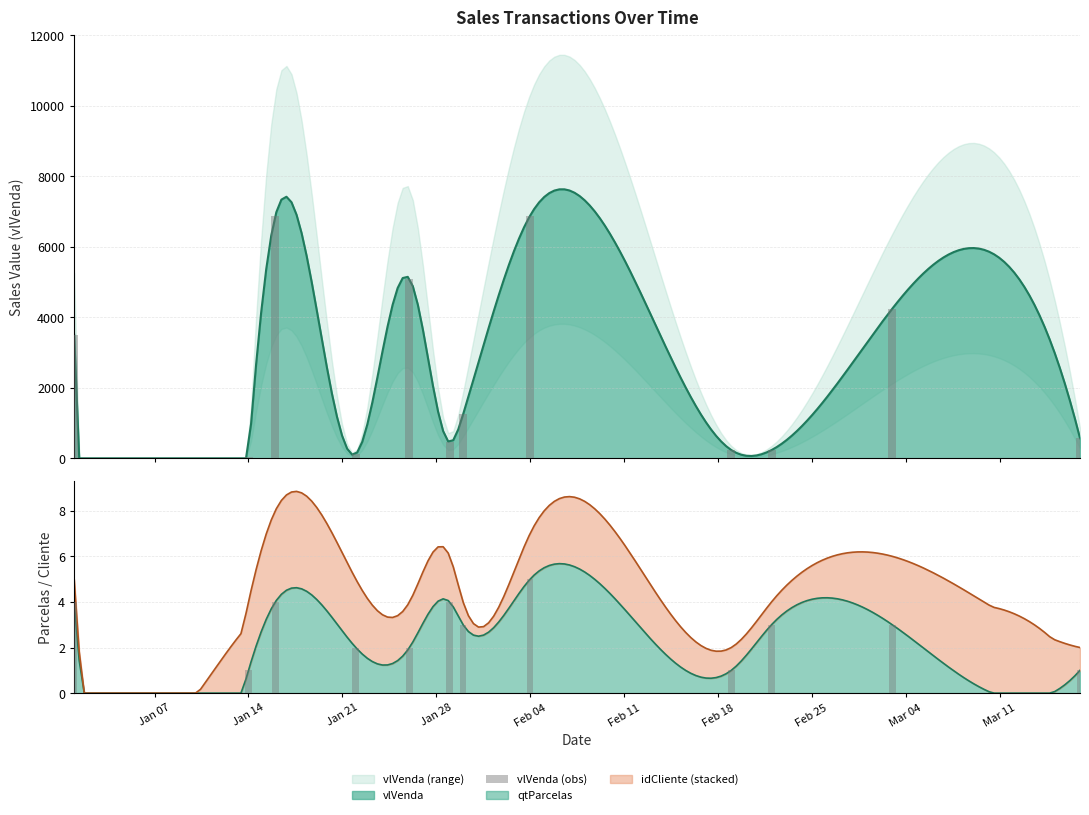

What is the difference between the second highest and second lowest values?

6756